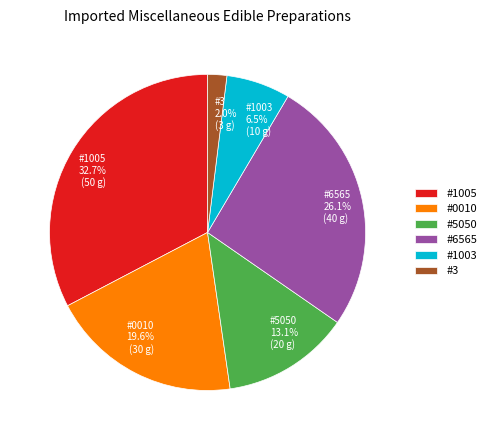

What is the ratio of the value at #1003 to the value at #0010?

0.3